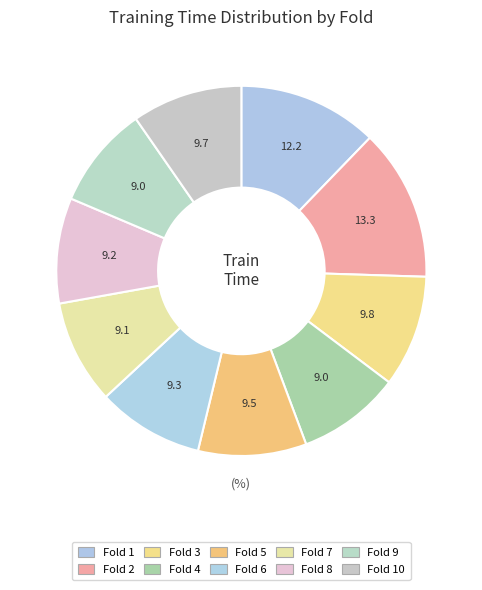

How many segments does this pie chart have?

10